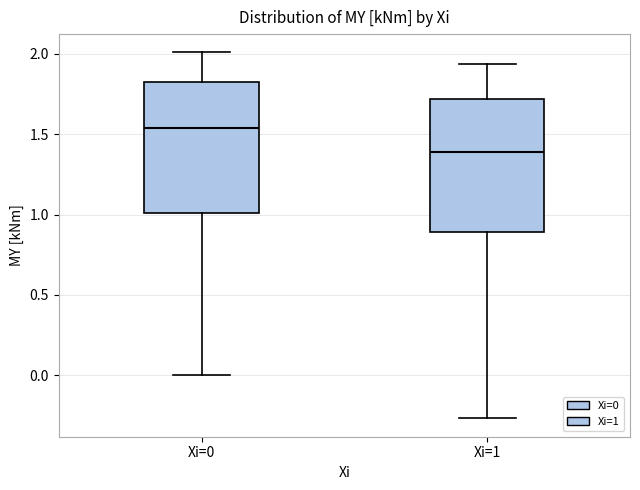

Where does the upper whisker of the box for Xi=0 end on the y-axis? The values are not printed on the chart, so give them approximately, as read against the axis.

2.00